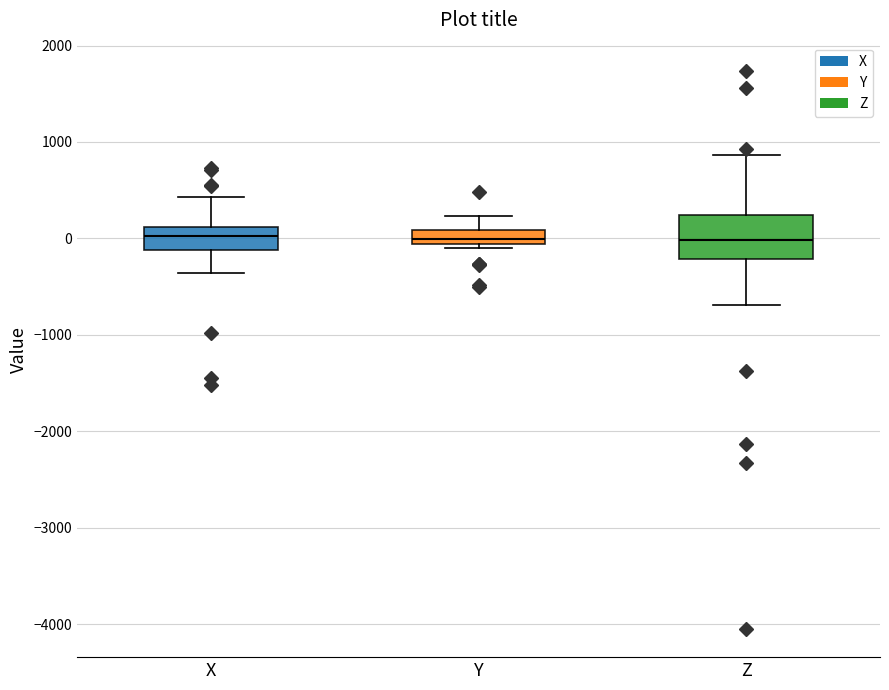

Where is the lower edge of the box for Z on the y-axis? The values are not printed on the chart, so give them approximately, as read against the axis.

-200